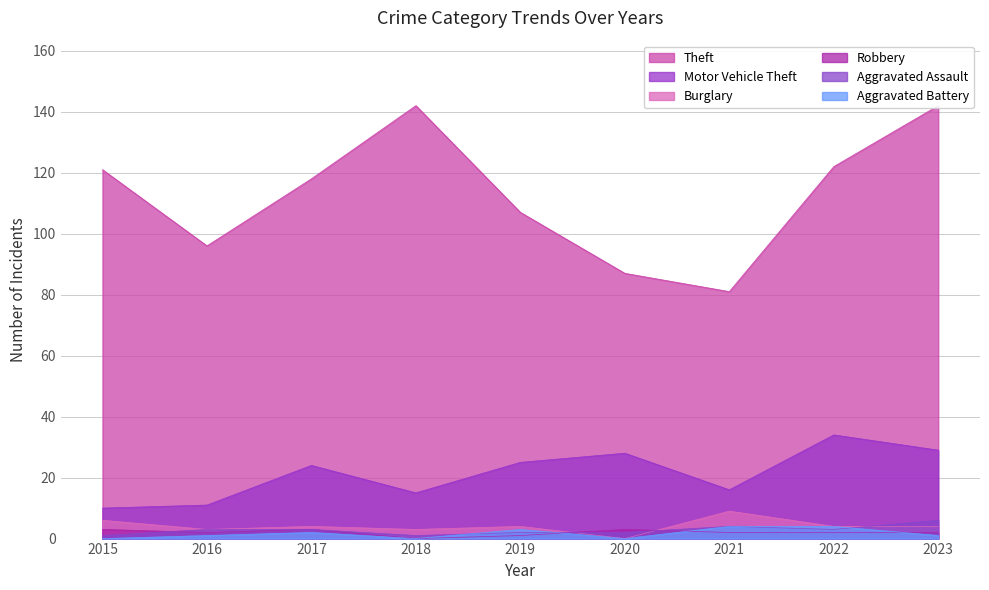

How many Aggravated Battery values are between 0 and 3?

7